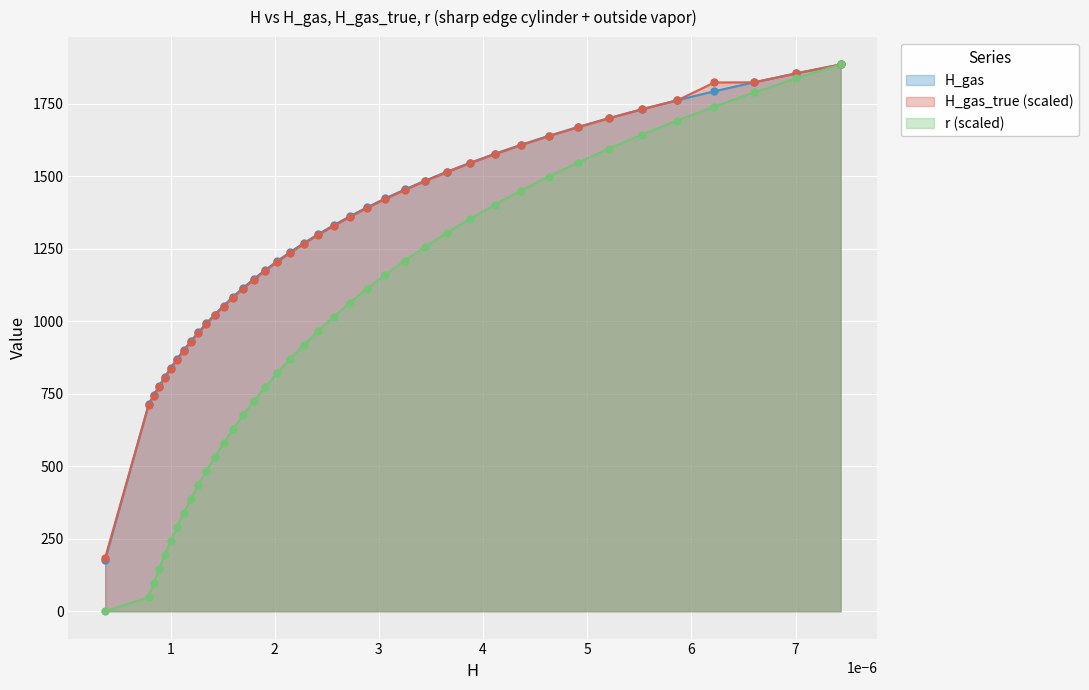

What is the greatest value displayed?

1885.3